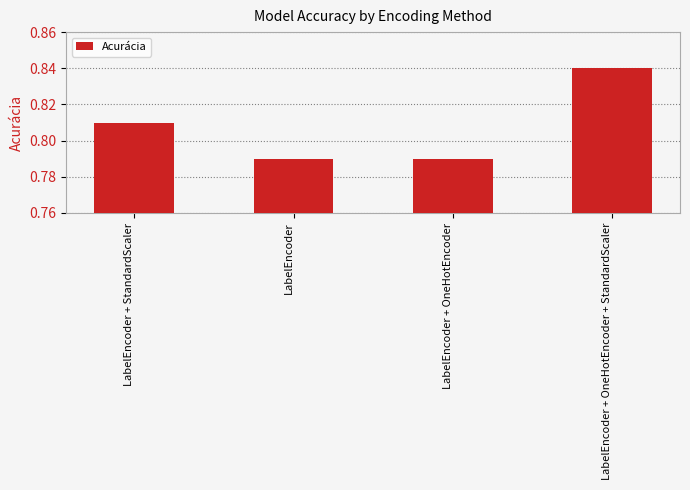

What is the label of the 1st bar from the right?

LabelEncoder + OneHotEncoder + StandardScaler